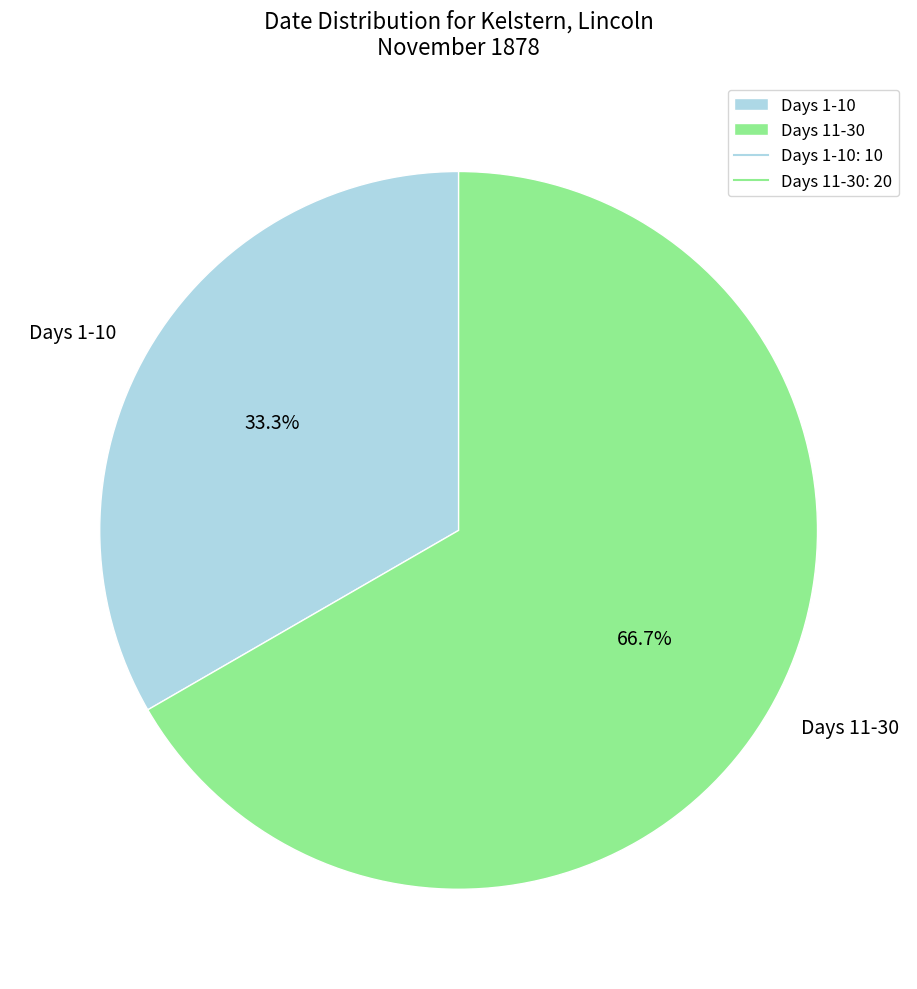

What is the majority slice?

Days 11-30